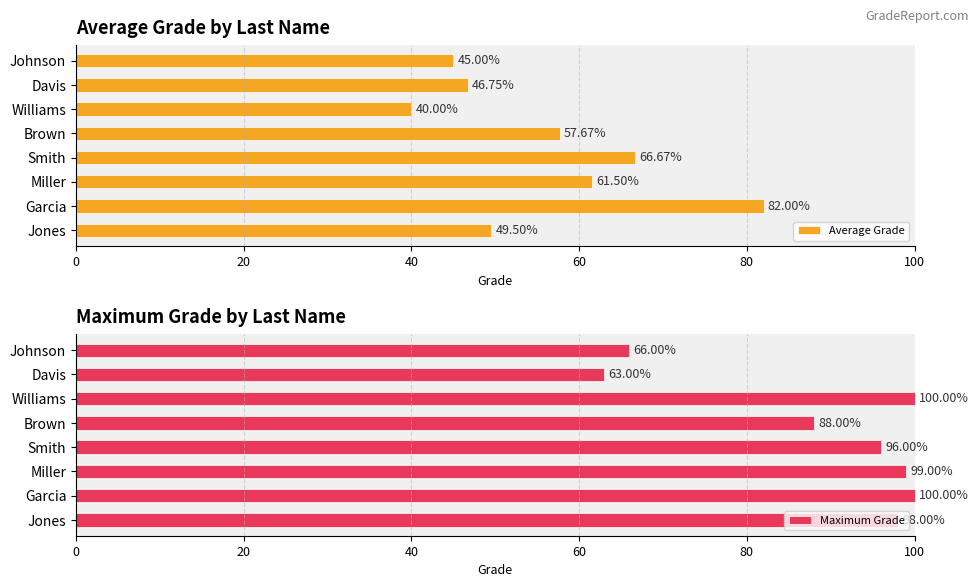

Which category has the lowest value in the Average Grade series?

Williams